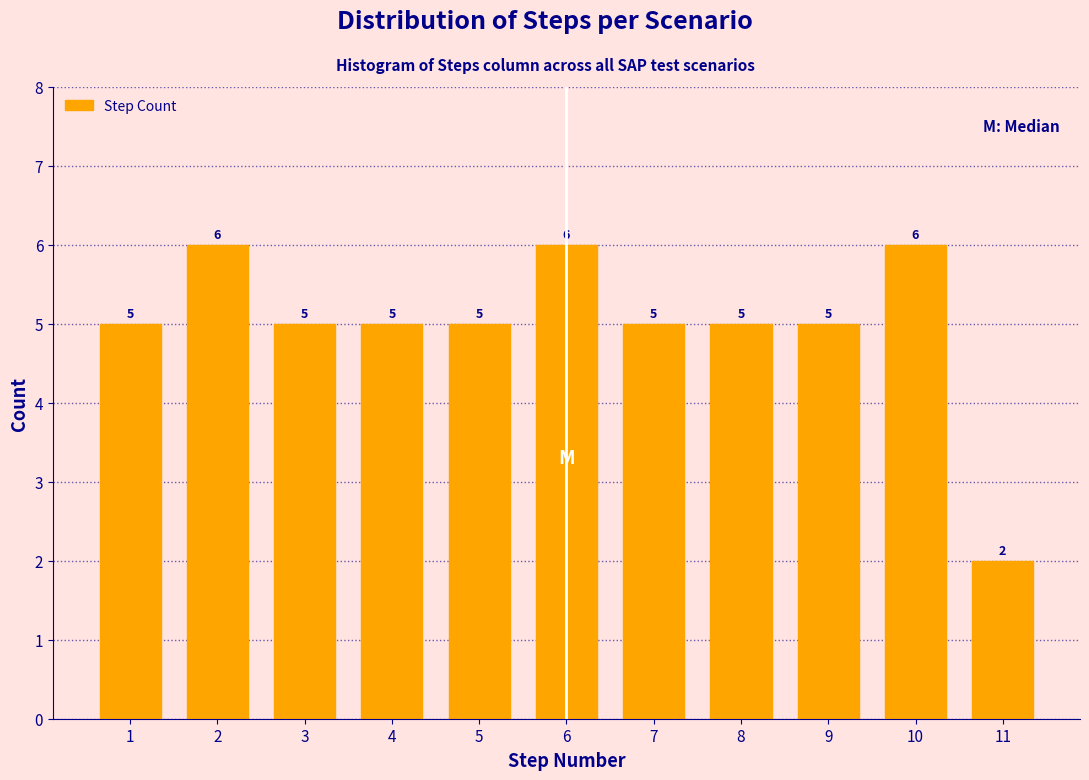

Reading left to right, list all the values displayed in this chart.

5	6	5	5	5	6	5	5	5	6	2